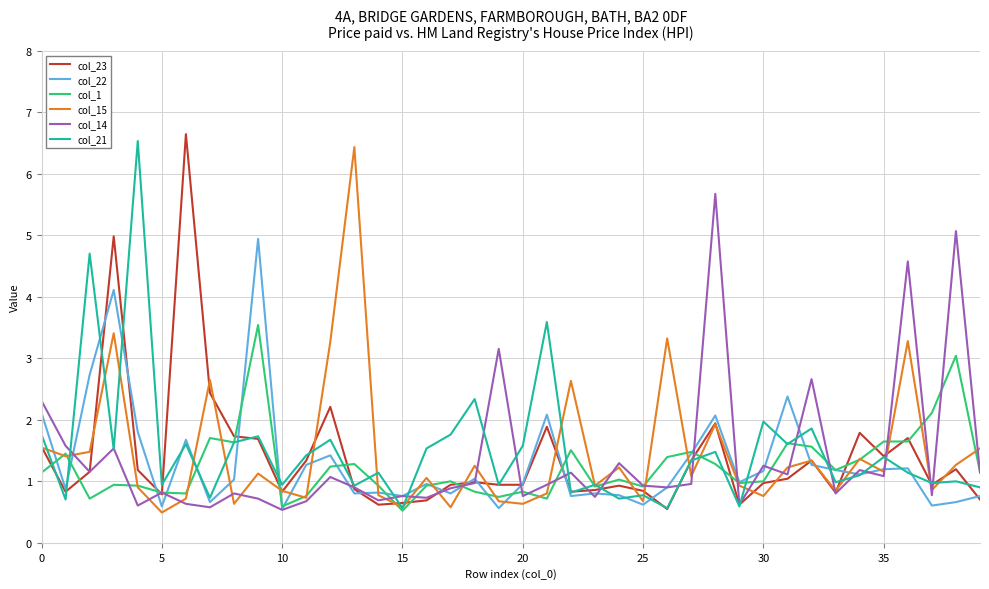

What is the maximum value for col_1?

3.5